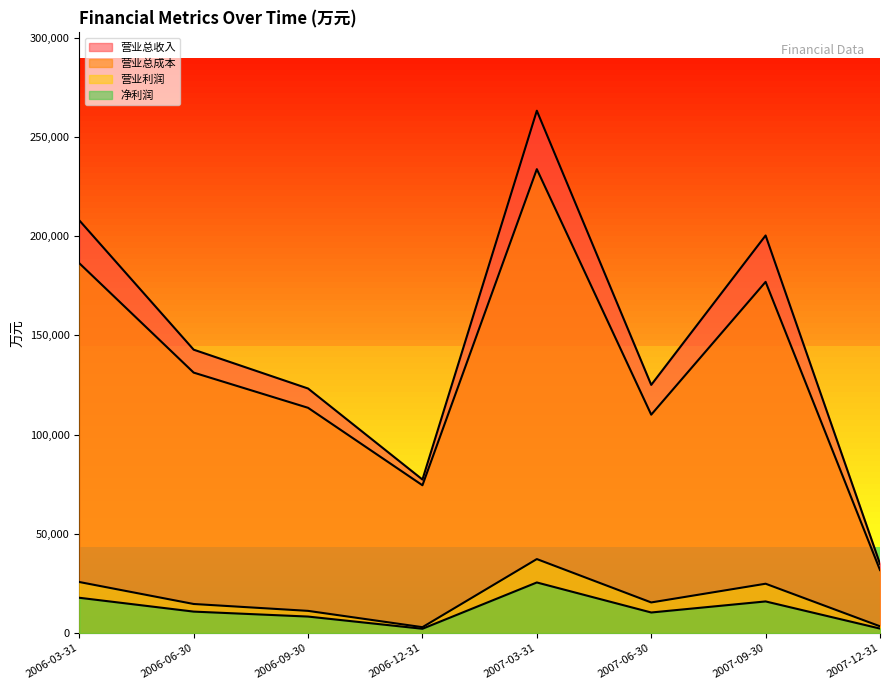

How many interior local valleys does the 营业利润 series have?

2